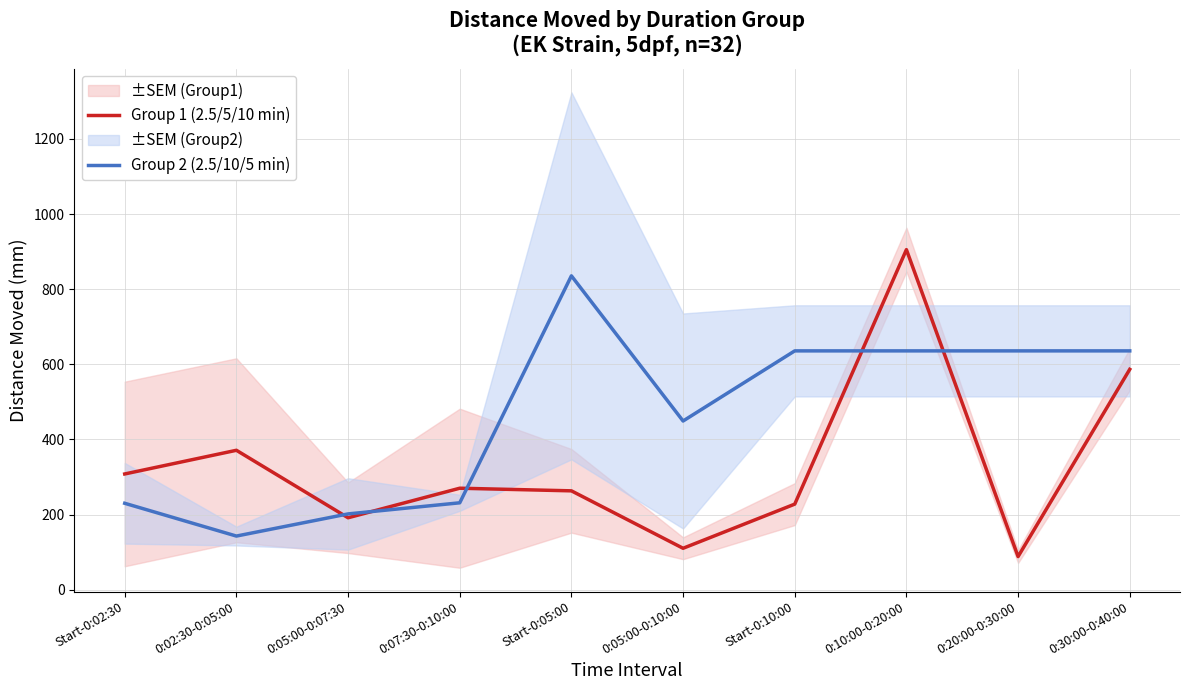

Is the value of Group 1 (2.5/5/10 min) at 0:10:00-0:20:00 greater than the value of Group 2 (2.5/10/5 min) at 0:20:00-0:30:00?

Yes